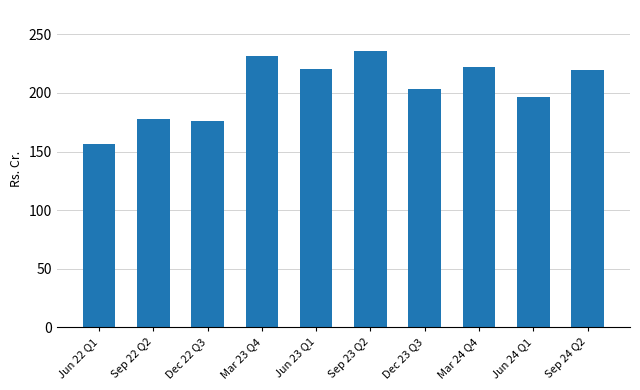

Which category has the lowest value across all series?

Jun 22 Q1